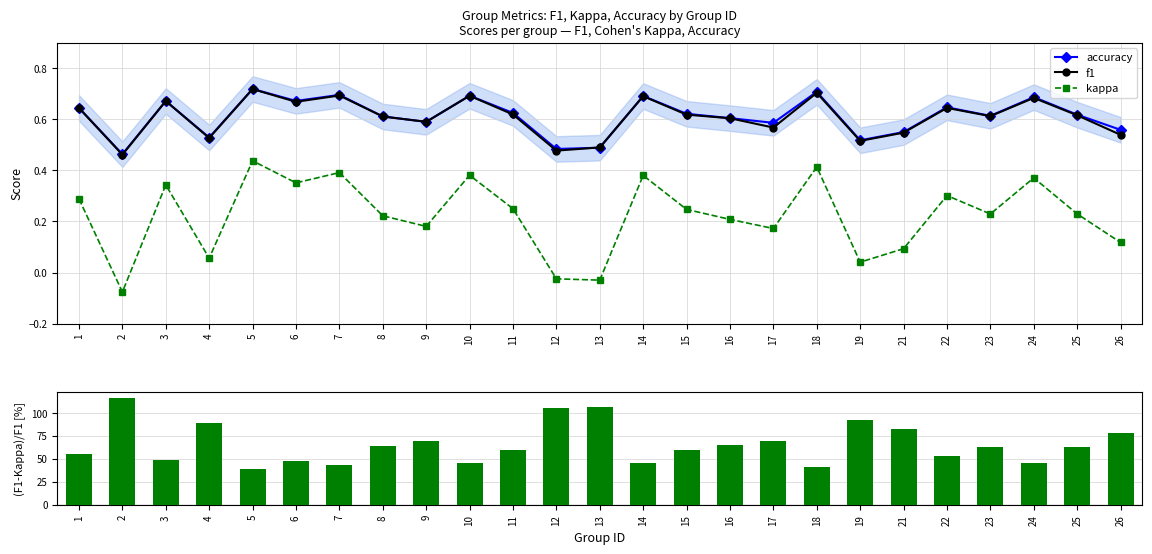

What is the difference between the highest and lowest values at 7?

43.2